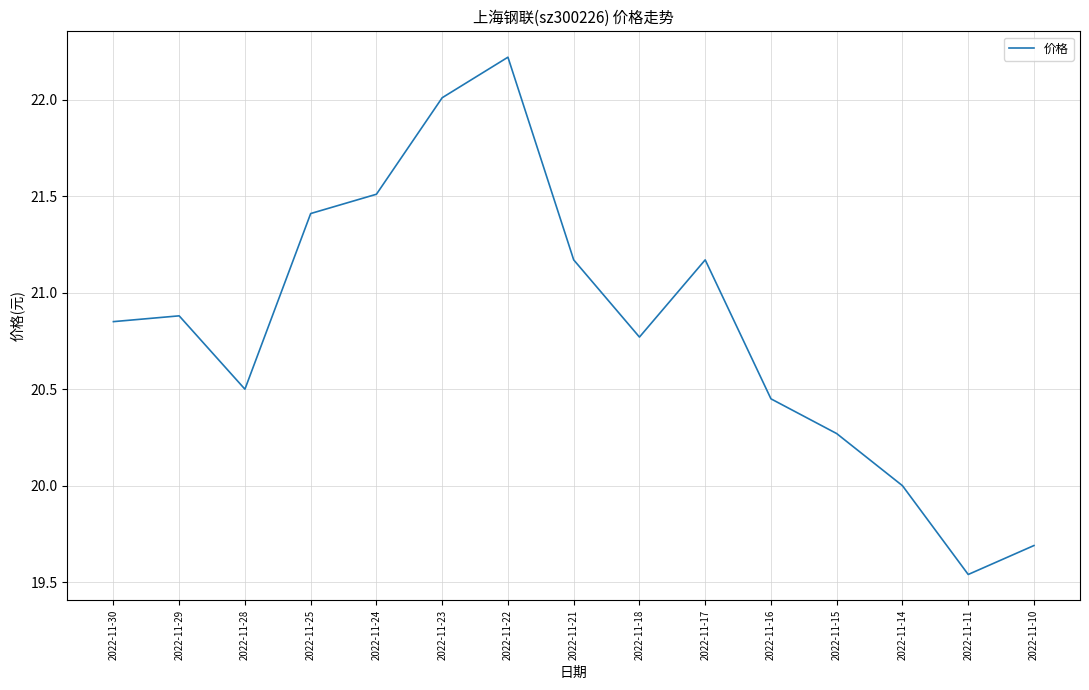

Between 2022-11-28 and 2022-11-14, which is larger?

2022-11-28